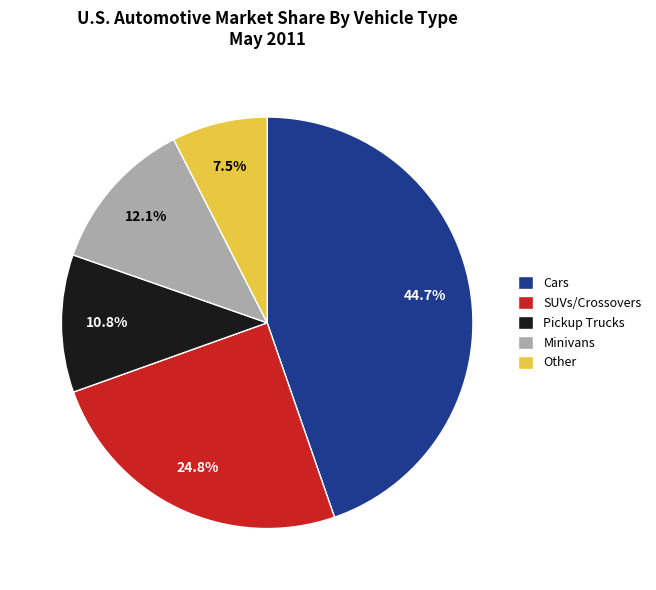

How many slices are in this pie chart?

5